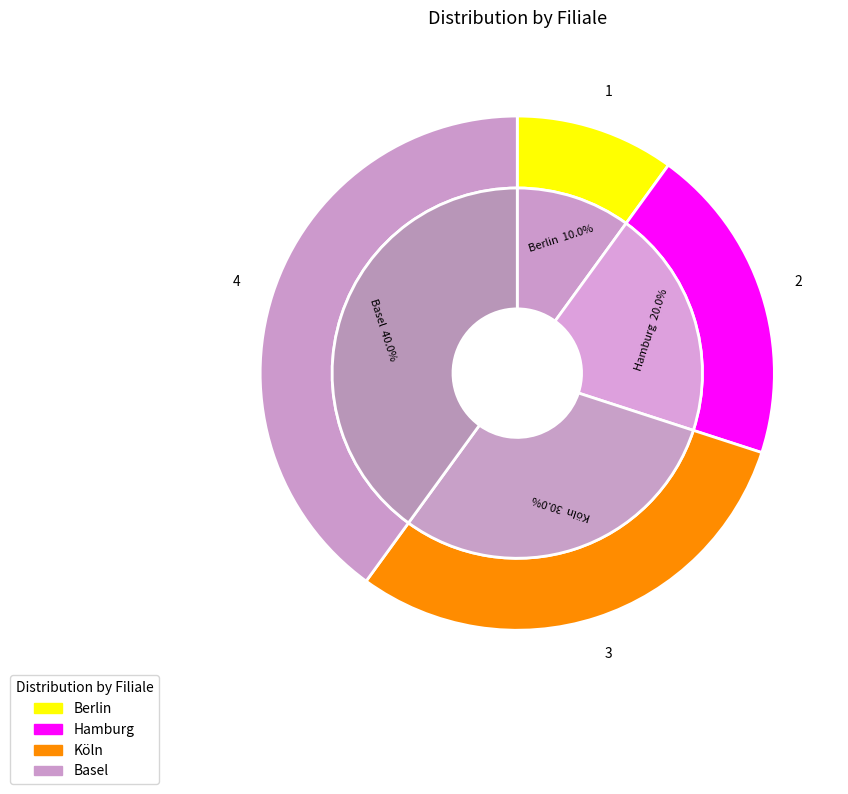

To the nearest percent, what is the average slice percentage?

25%